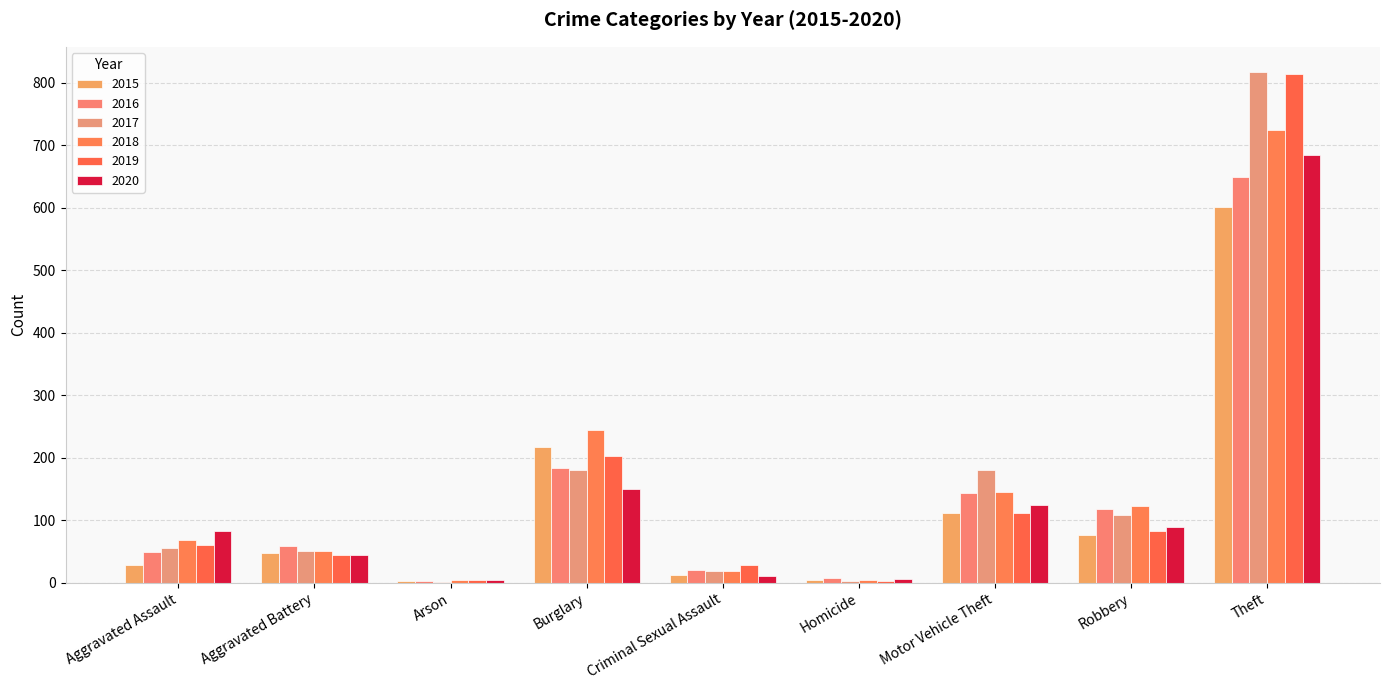

Count the number of categories in the chart.

9